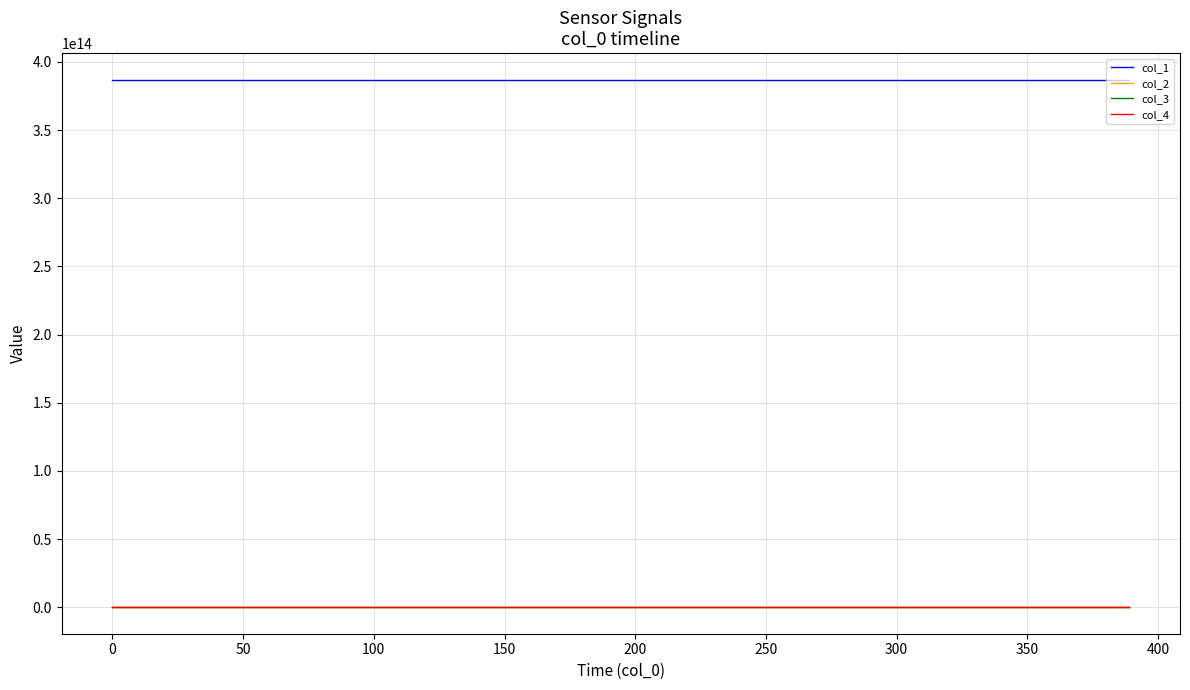

True or false: col_2 and col_1 cross at least once.

False